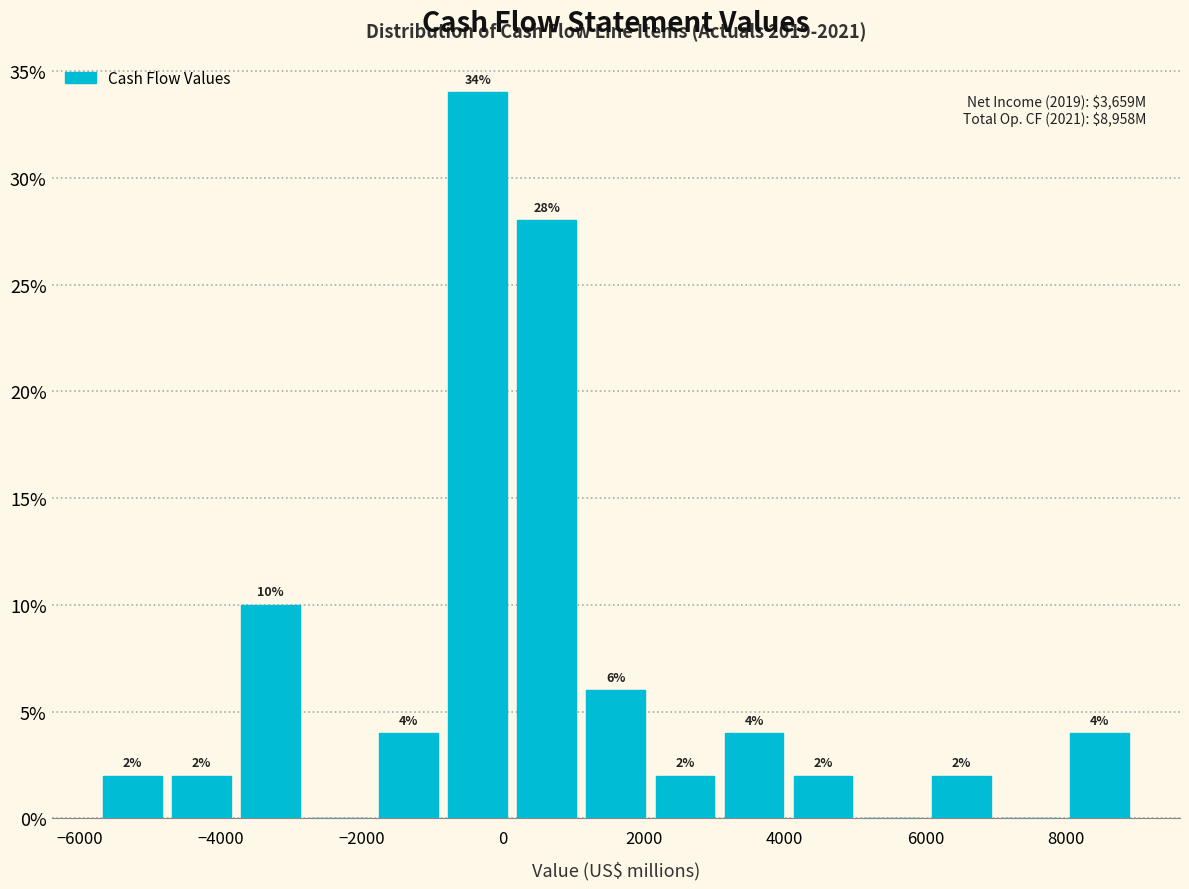

Which range on the x-axis has the tallest bar?

-800 to 200